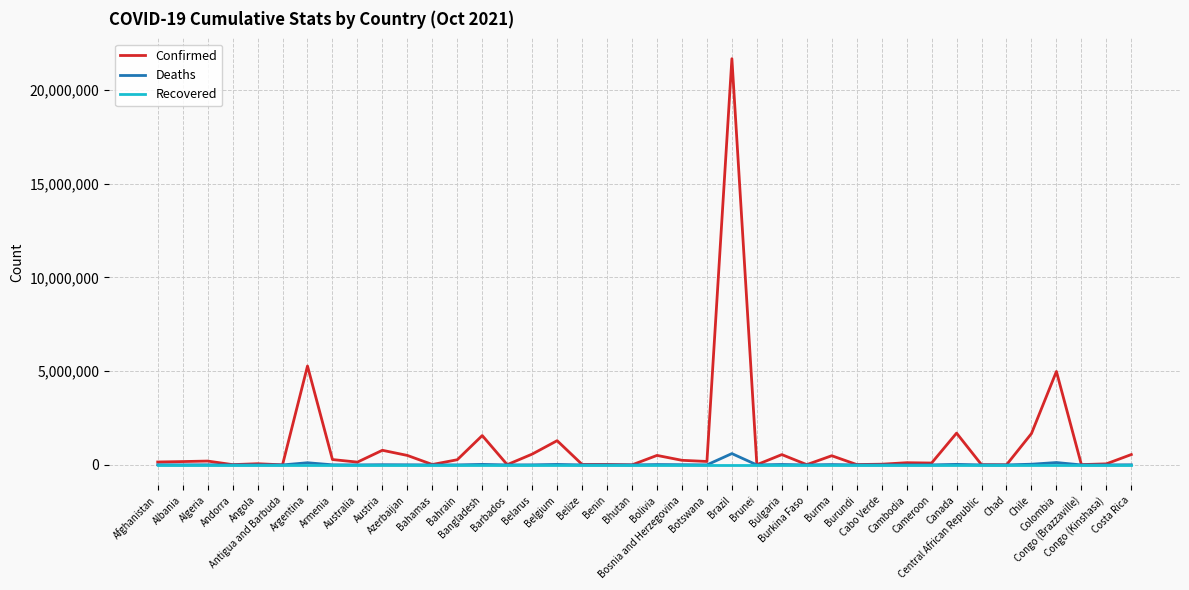

What is the difference between the highest and lowest values at Argentina?

5274766